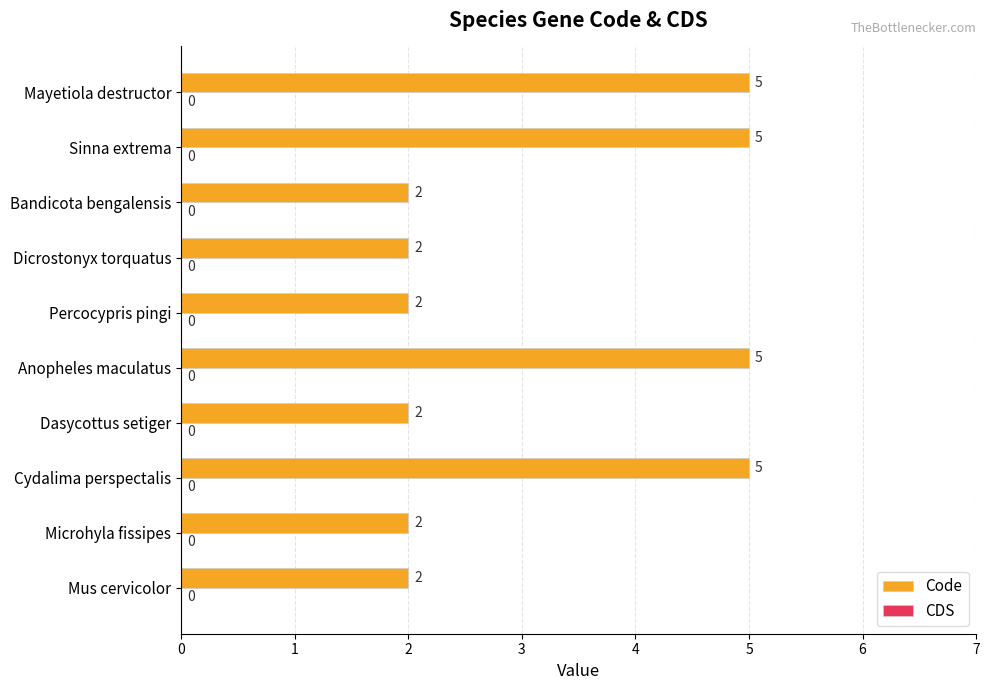

True or false: the data shows 1 at Dasycottus setiger.

False